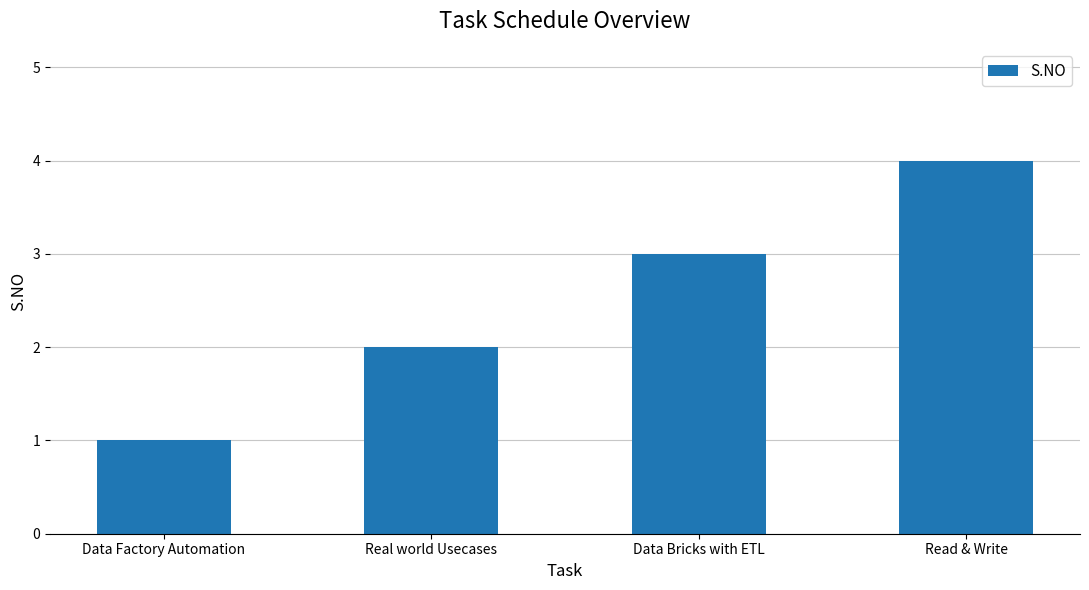

The value at Read & Write is 4. True or false?

True